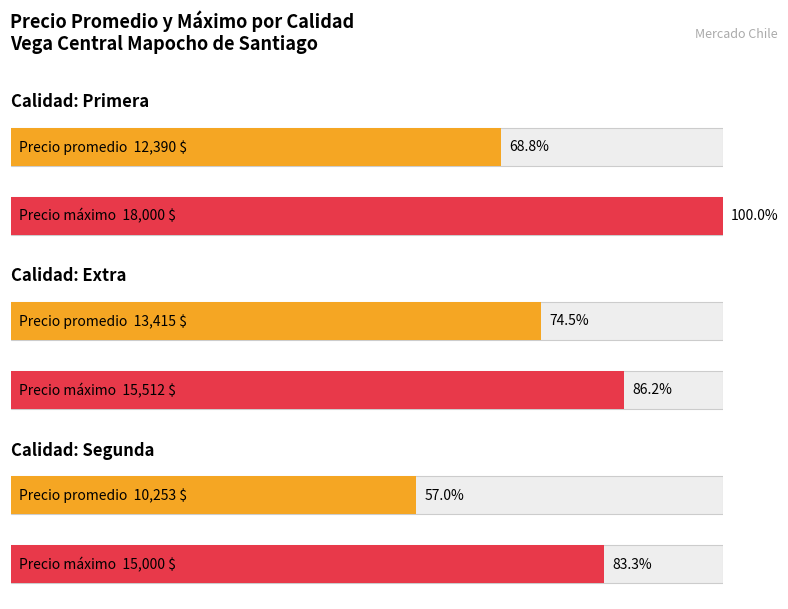

The Precio minimo series shows 24873 at Primera. True or false?

False